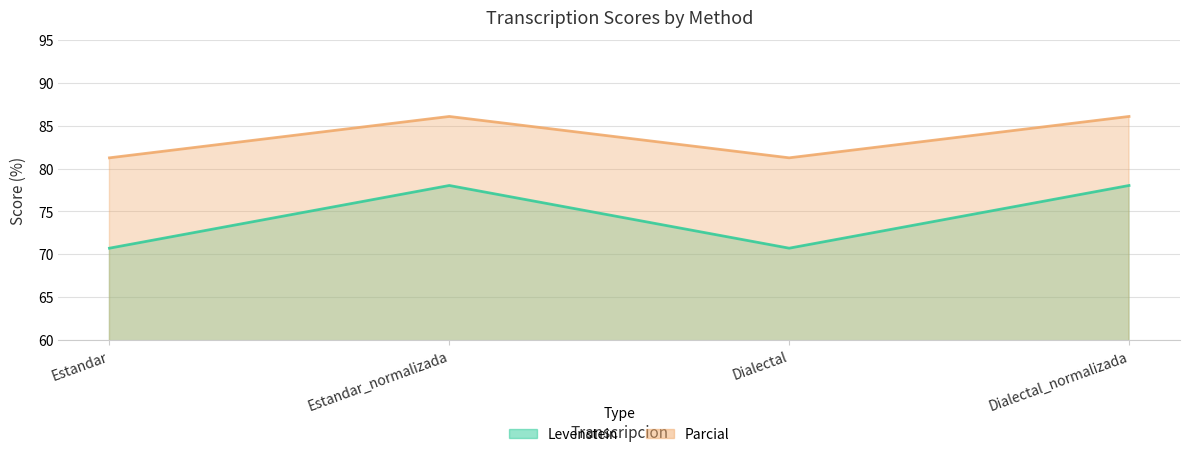

True or false: Parcial has more than 1 points higher than both neighbors.

False